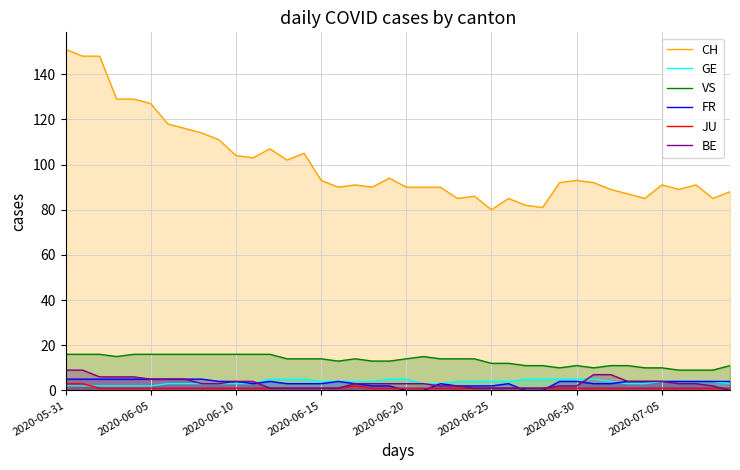

Which series has the largest total across all categories?

CH